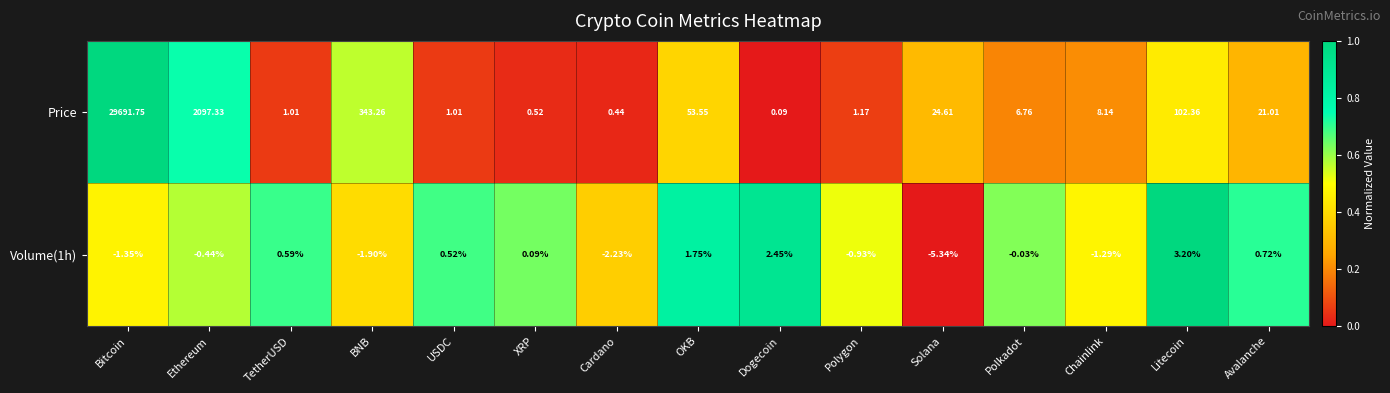

Where is Volume(1h) nearest to the value -1?

Polygon